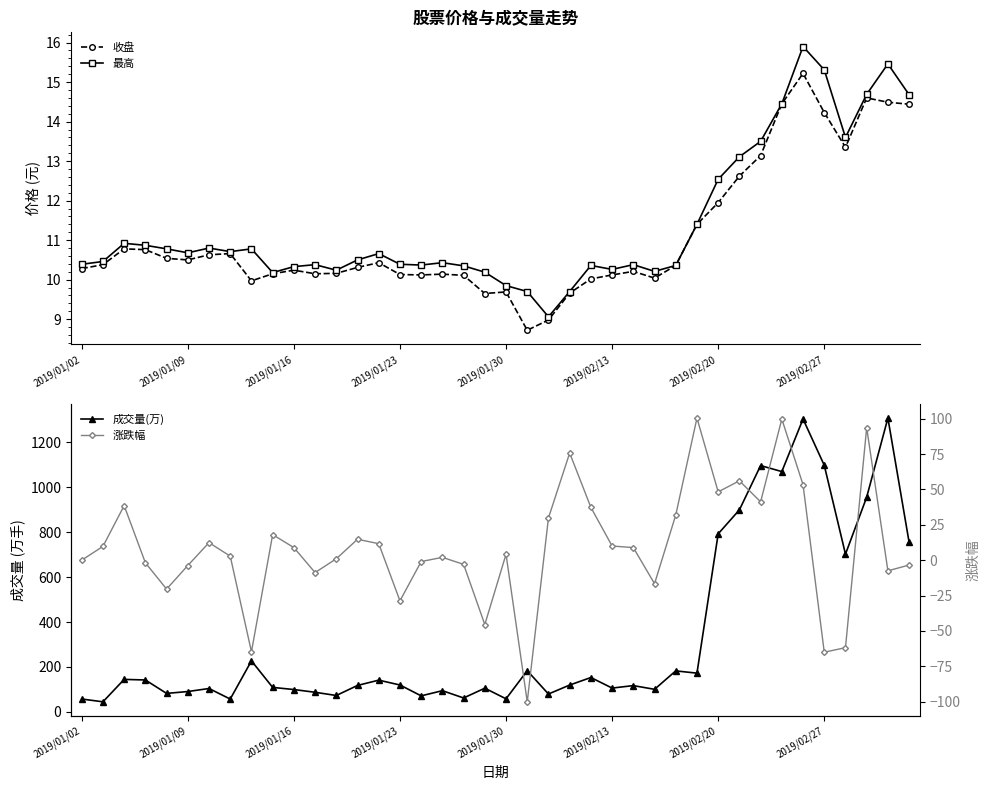

What is the sum of the 成交量(万) values at 39 and 28?

937.4